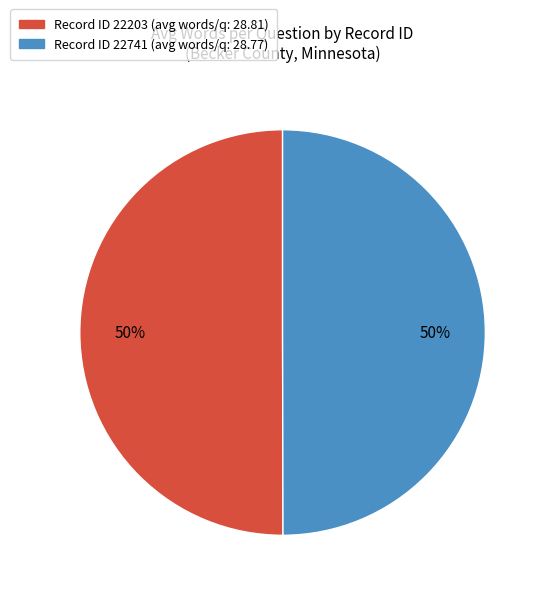

True or false: Record ID 22203 (avg words/q: 28.81) accounts for 39% of the total.

False